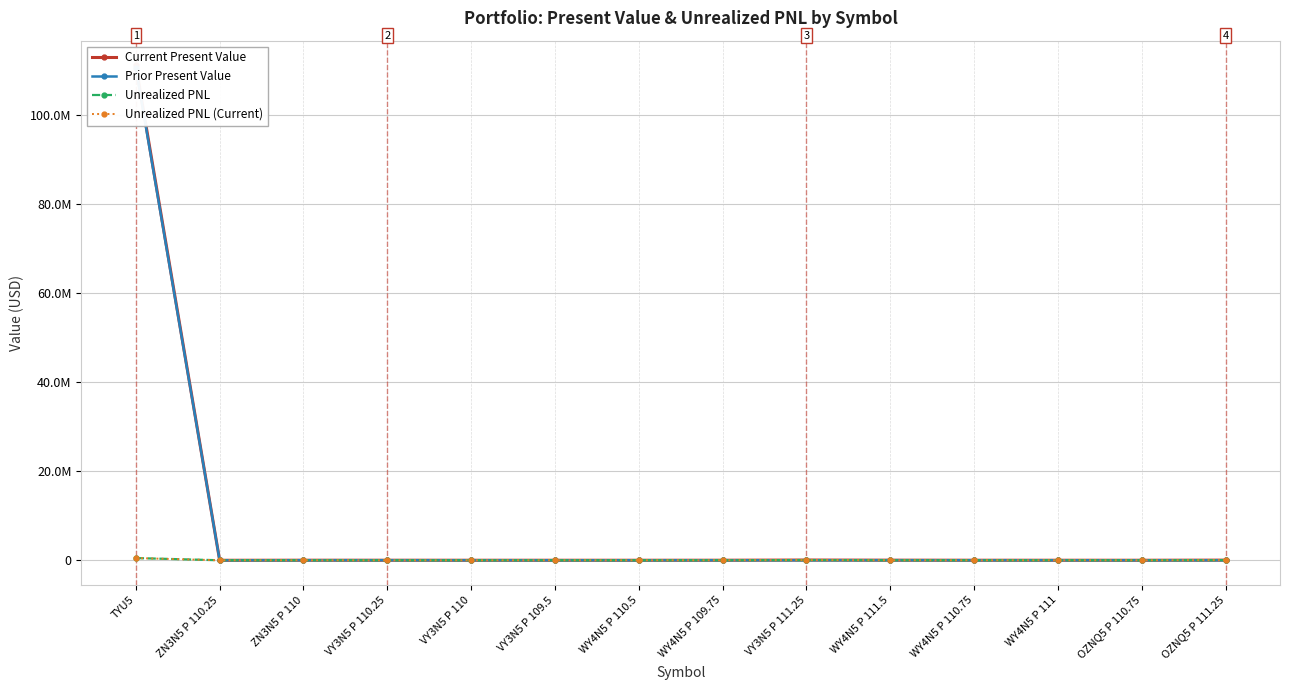

How many data points in Unrealized PNL are above 0?

3